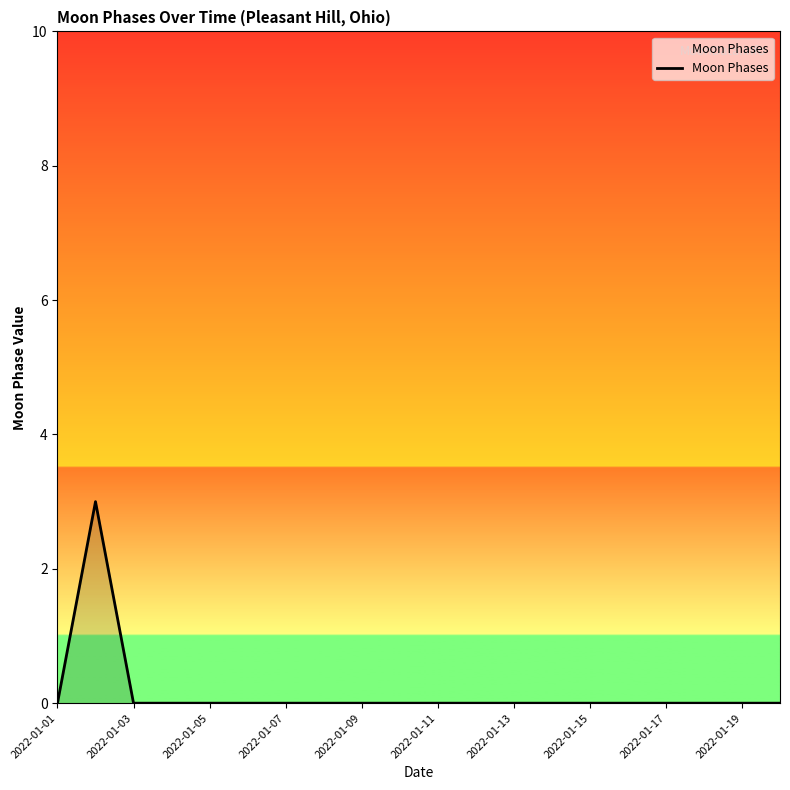

What is the maximum value shown in the chart?

3